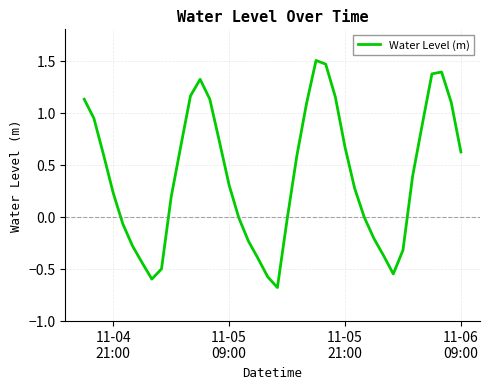

What is the difference between the maximum and minimum values?

2.2